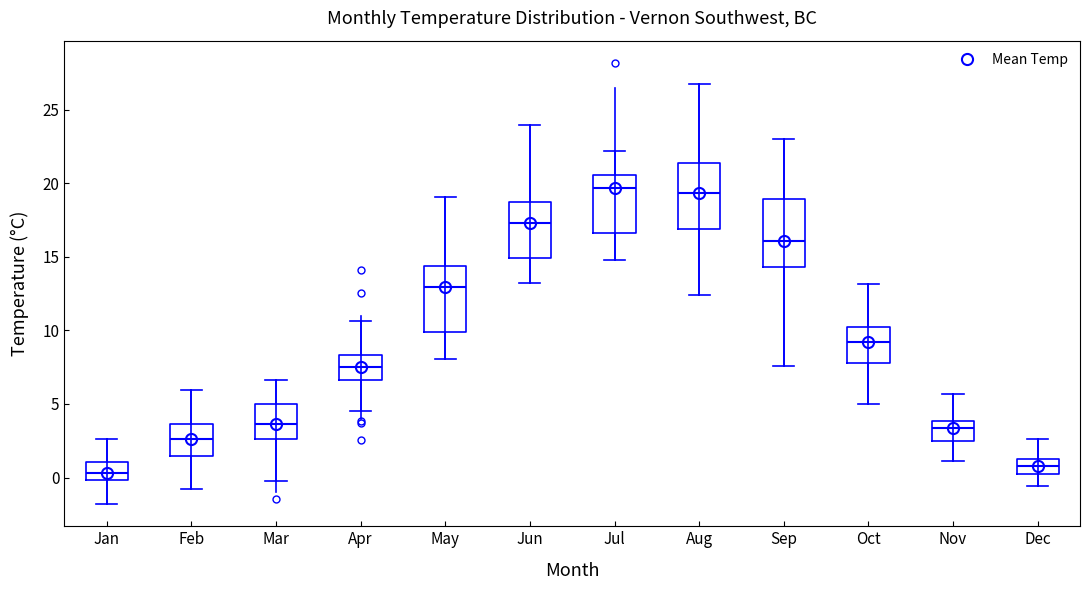

Reading left to right, transcribe this box plot: for each box, give where its median line is, the range the box spans, and where its two whiskers end, as read against the y-axis. The values are not printed on the chart, so give them approximately, as read against the axis.

Jan: median 0.5, box 0.0 to 1.0, whiskers -2.0 to 2.5
Feb: median 2.5, box 1.5 to 3.5, whiskers -0.5 to 6.0
Mar: median 3.5, box 2.5 to 5.0, whiskers 0.0 to 6.5
Apr: median 7.5, box 6.5 to 8.5, whiskers 4.5 to 10.5
May: median 13.0, box 10.0 to 14.5, whiskers 8.0 to 19.0
Jun: median 17.5, box 15.0 to 18.5, whiskers 13.0 to 24.0
Jul: median 19.5, box 16.5 to 20.5, whiskers 15.0 to 22.0
Aug: median 19.5, box 17.0 to 21.5, whiskers 12.5 to 26.5
Sep: median 16.0, box 14.5 to 19.0, whiskers 7.5 to 23.0
Oct: median 9.0, box 8.0 to 10.0, whiskers 5.0 to 13.0
Nov: median 3.5, box 2.5 to 4.0, whiskers 1.0 to 5.5
Dec: median 1.0, box 0.0 to 1.5, whiskers -0.5 to 2.5